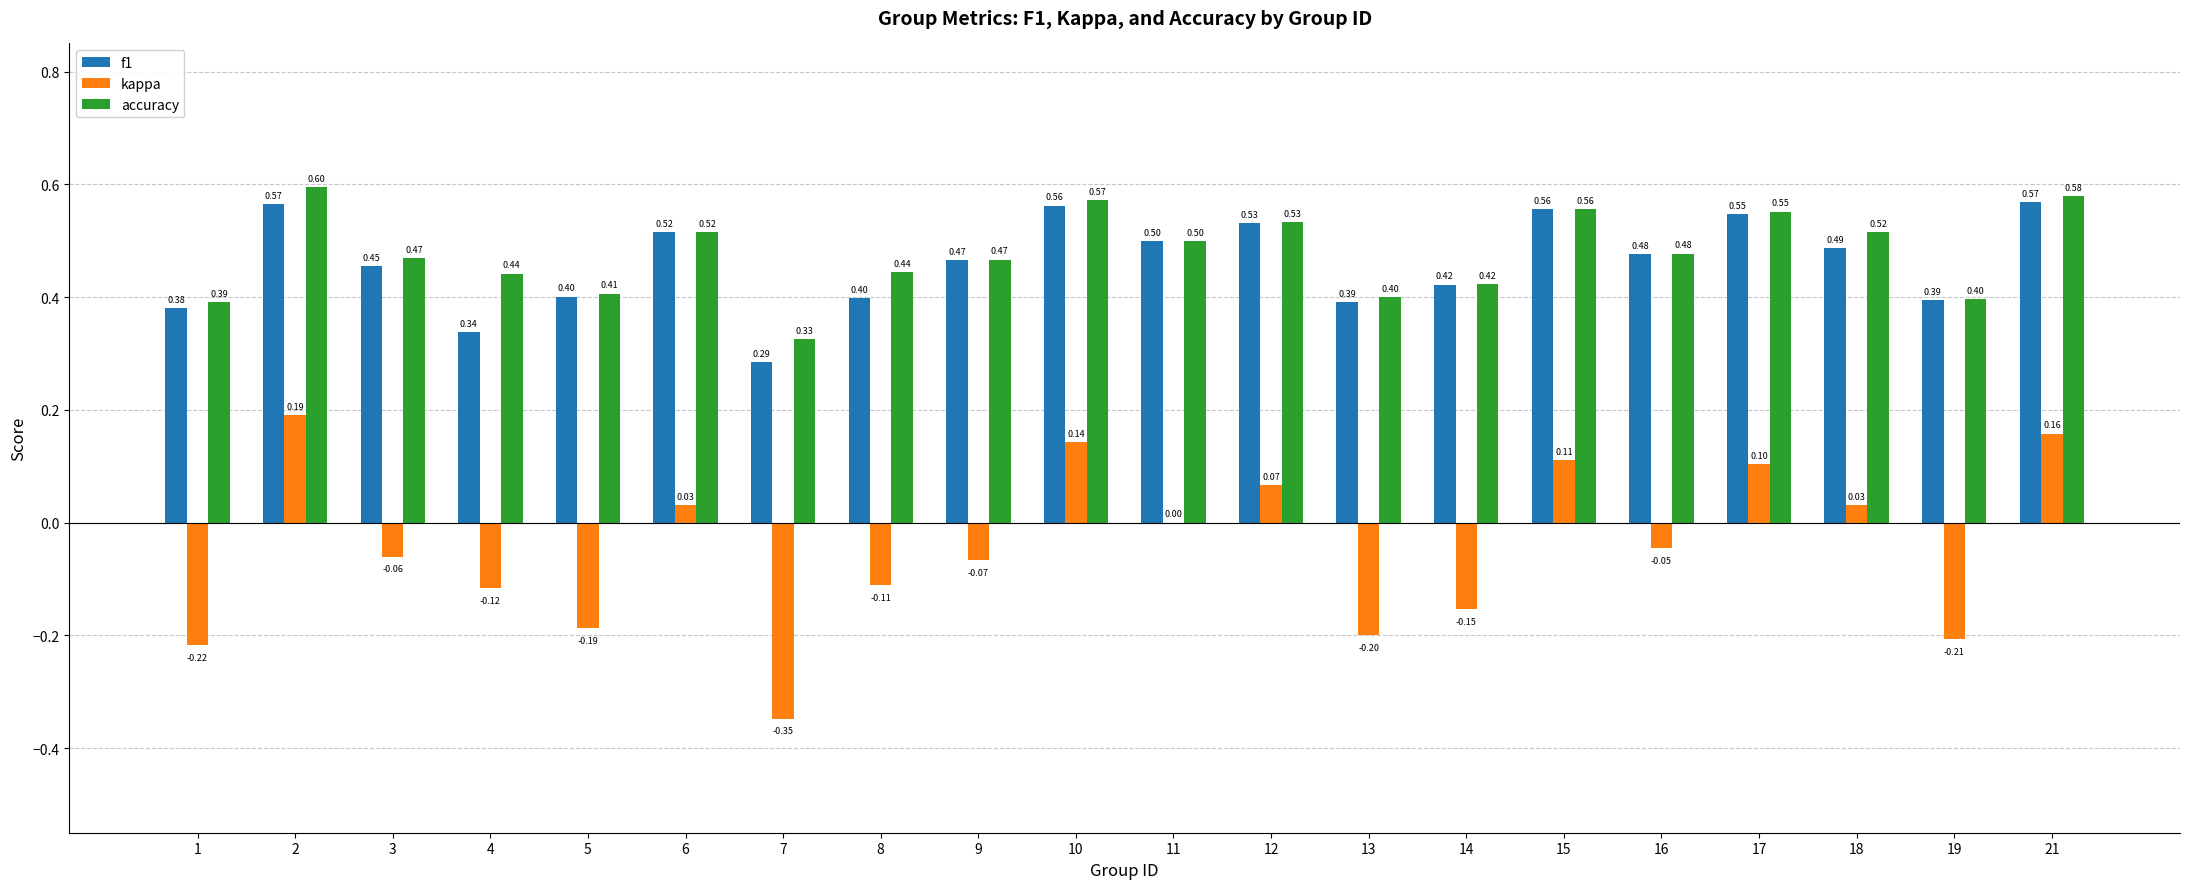

What is the sum of all accuracy values?

9.6